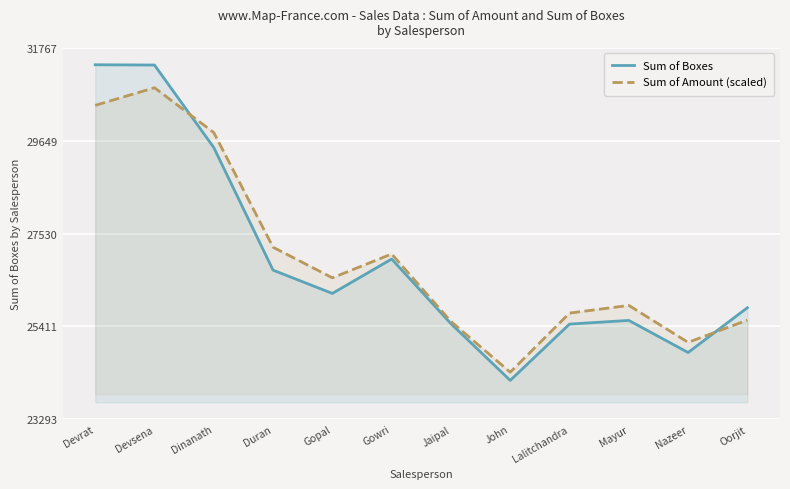

What is the value of the Sum of Boxes point at the 8th from the left?

24178.0